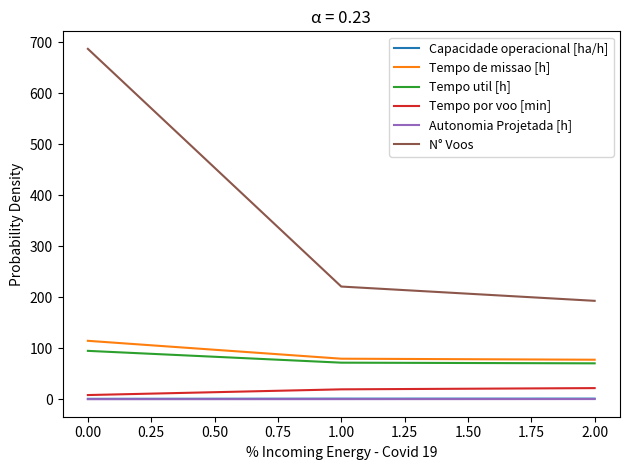

How many categories are shown in the chart?

3